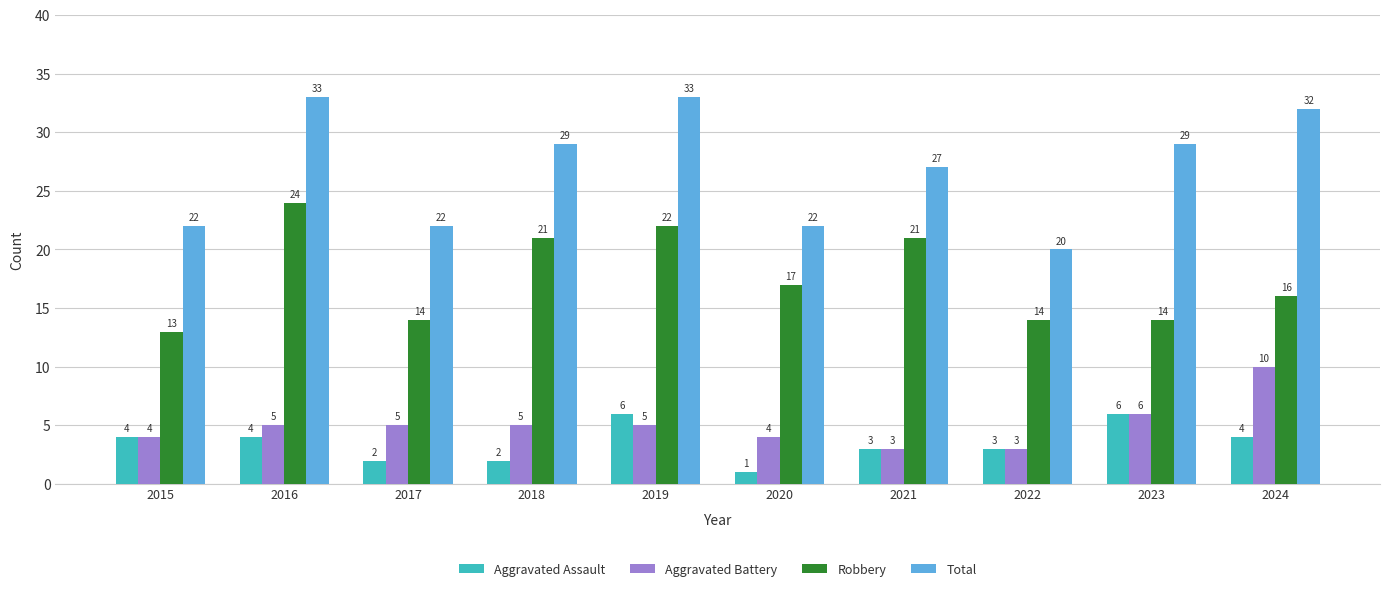

What is the spread (max minus min) of values at 2015?

18